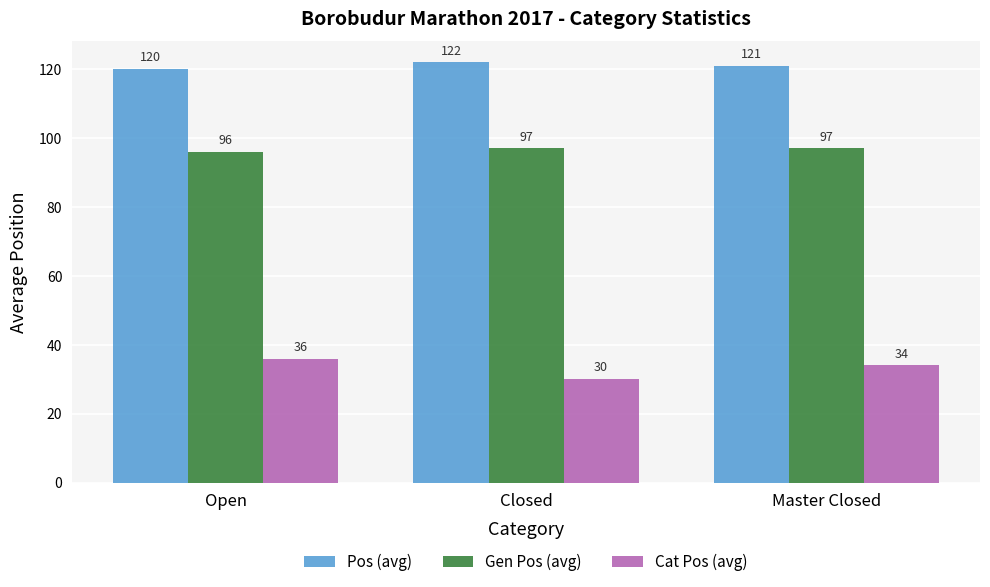

What is the difference between the maximum and minimum values in the Gen Pos (avg) series?

1